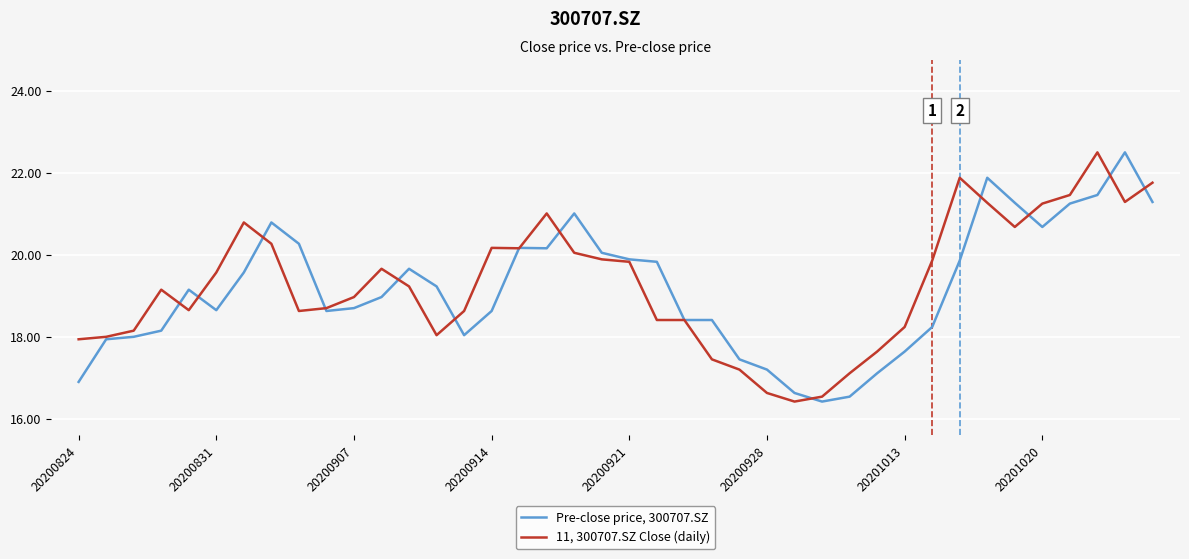

What is the minimum value shown in the chart?

16.4